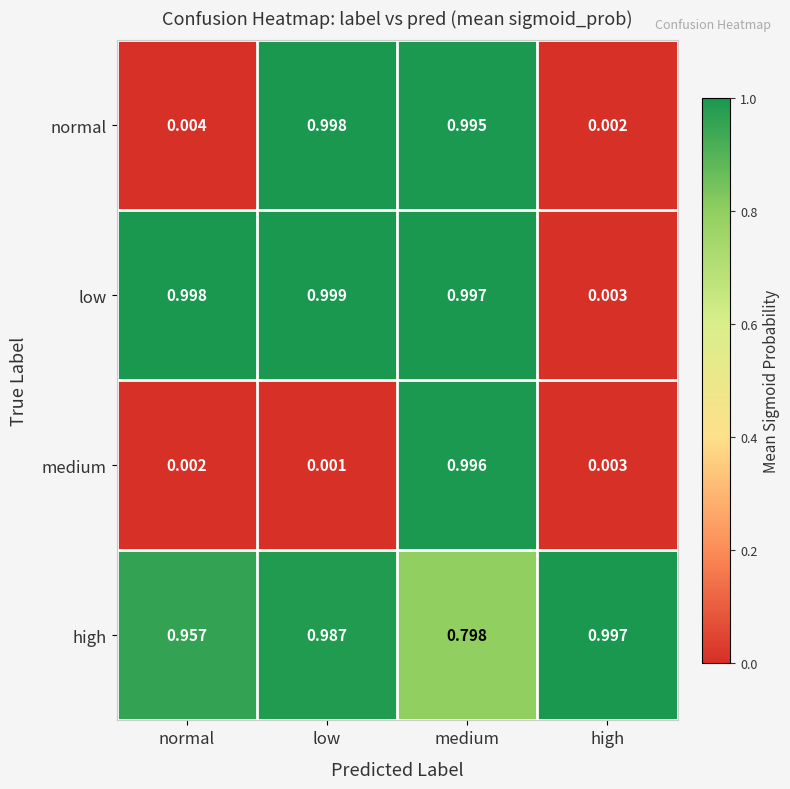

Where is high nearest to the value 0?

medium